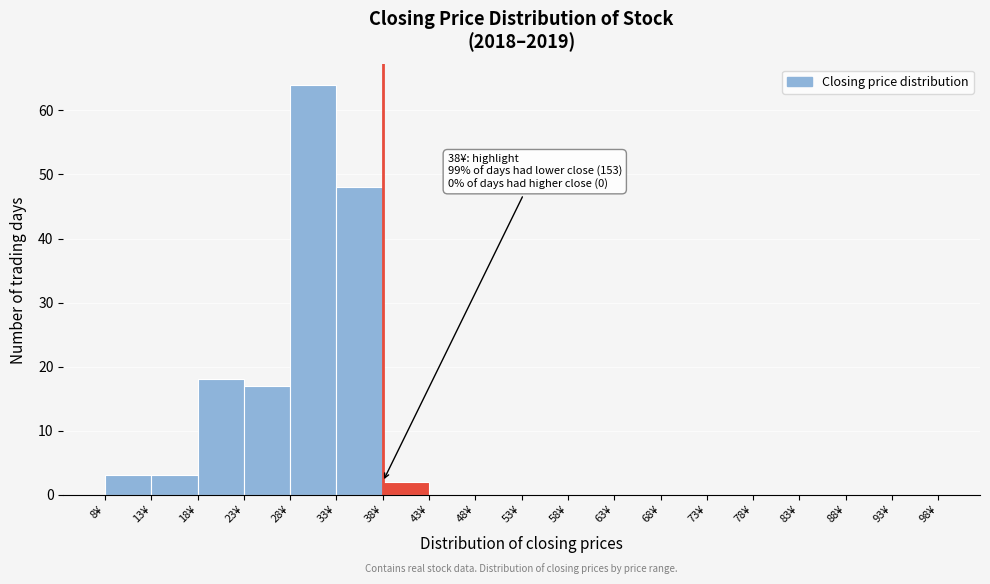

Over which range of the x-axis is the bar tallest?

28 to 33